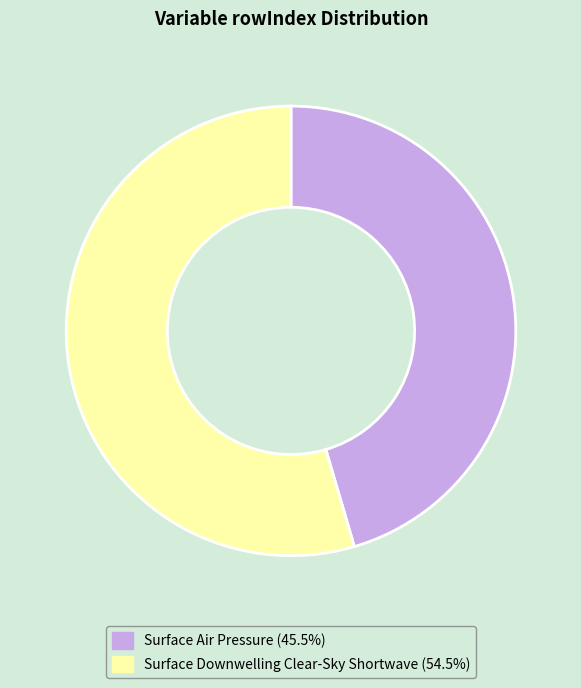

What is the ratio of the value at Surface Downwelling Clear-Sky Shortwave to the value at Surface Air Pressure?

1.2